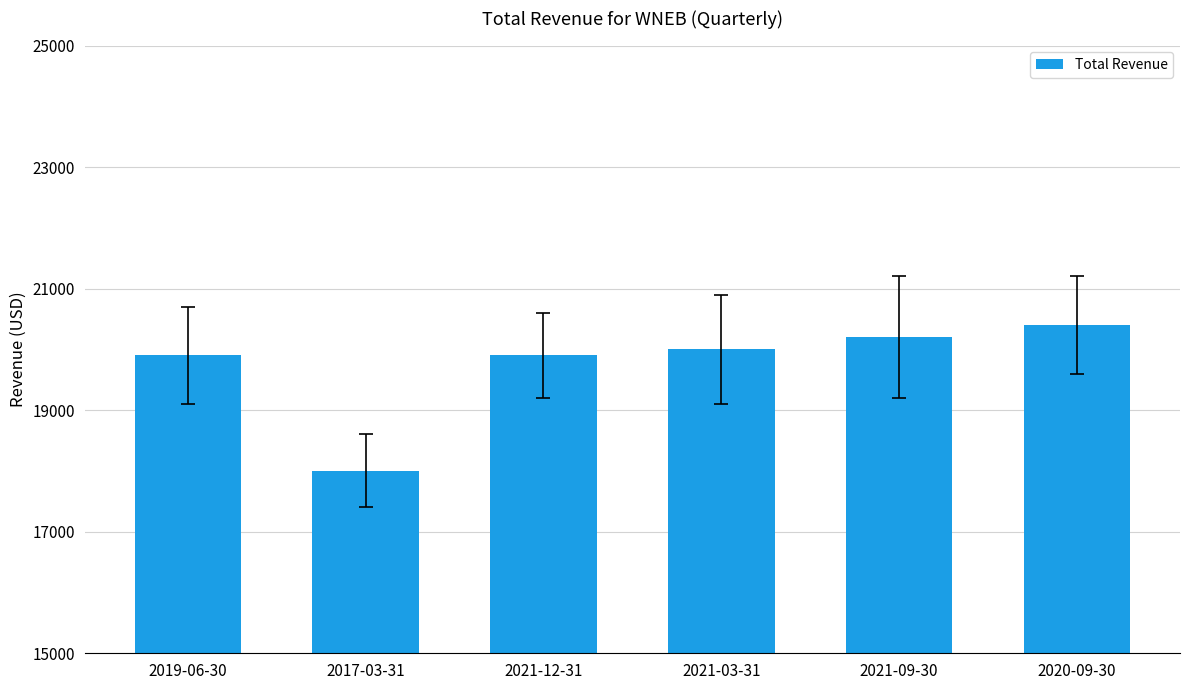

What is the label of the 5th bar from the left?

2021-09-30